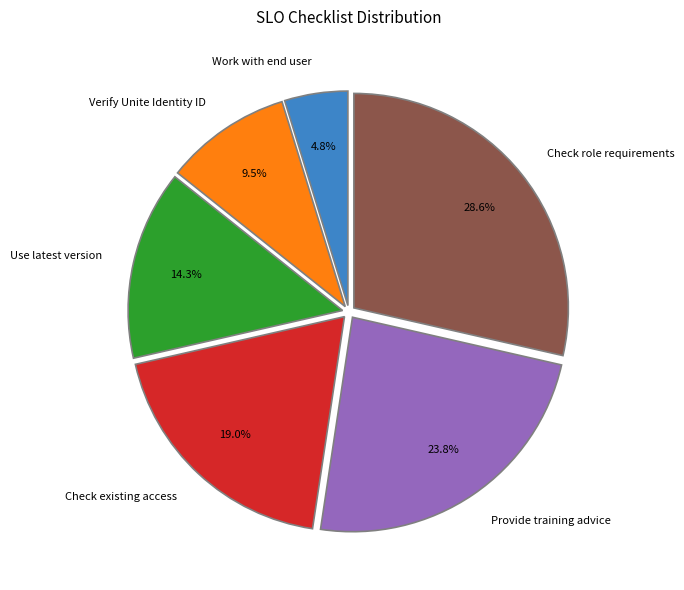

Approximately how many times larger is the value at Check role requirements compared to Verify Unite Identity ID?

3.0